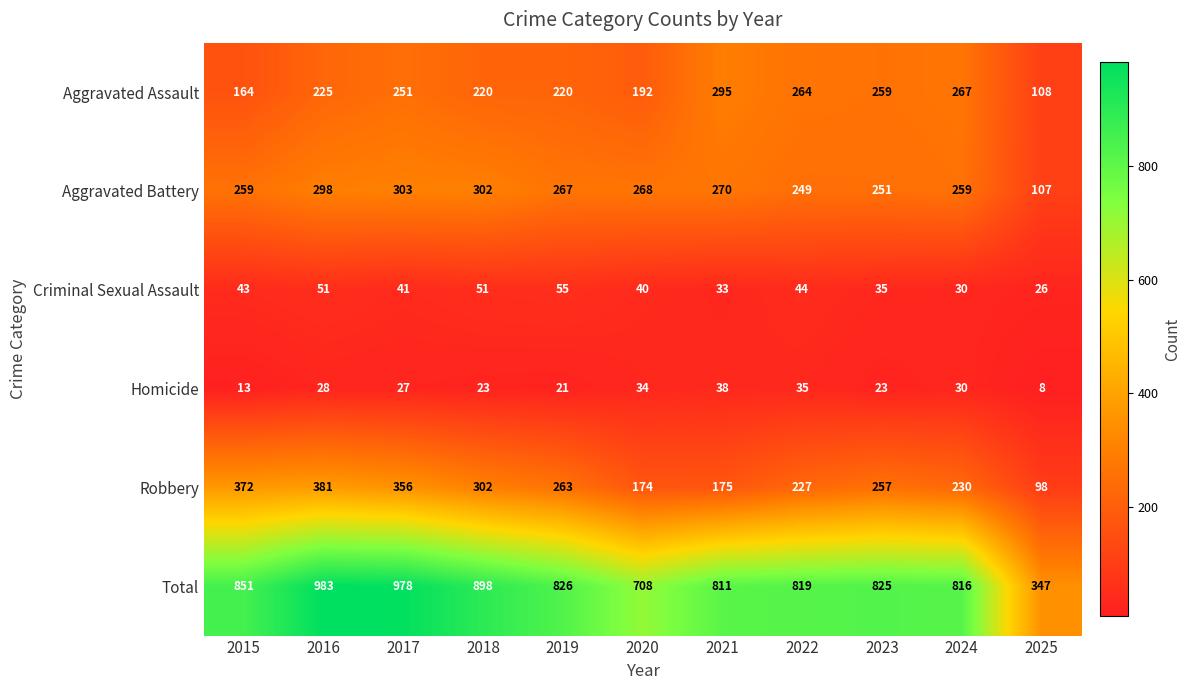

At how many categories does at least one series exceed 108?

11